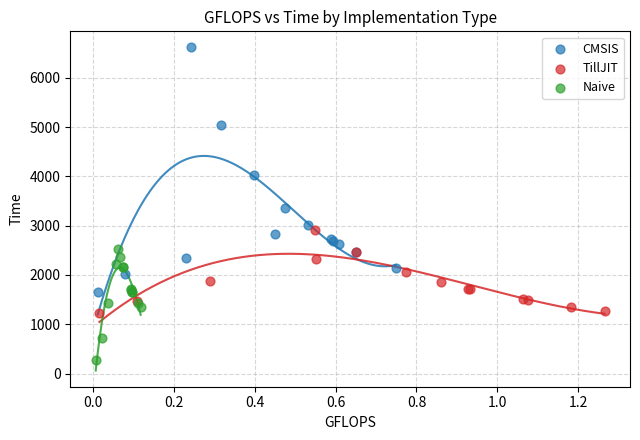

Which series contains the lowest Y value?

Naive